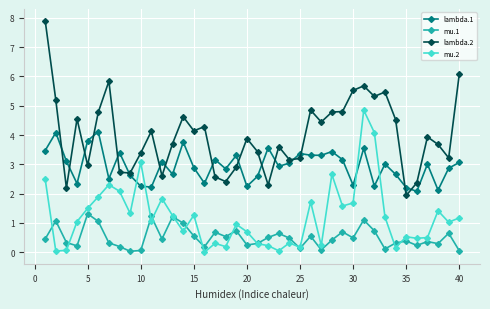

At how many categories does at least one series exceed 5?

8